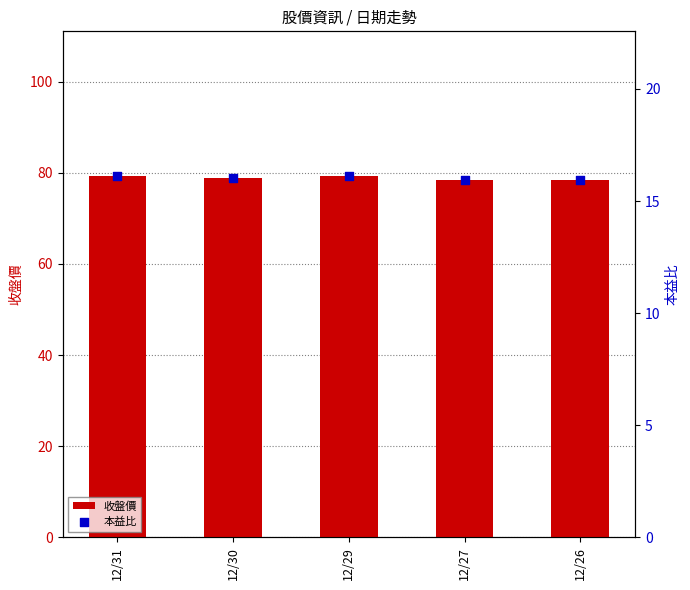

What are all the series names shown in the legend?

收盤價, 本益比